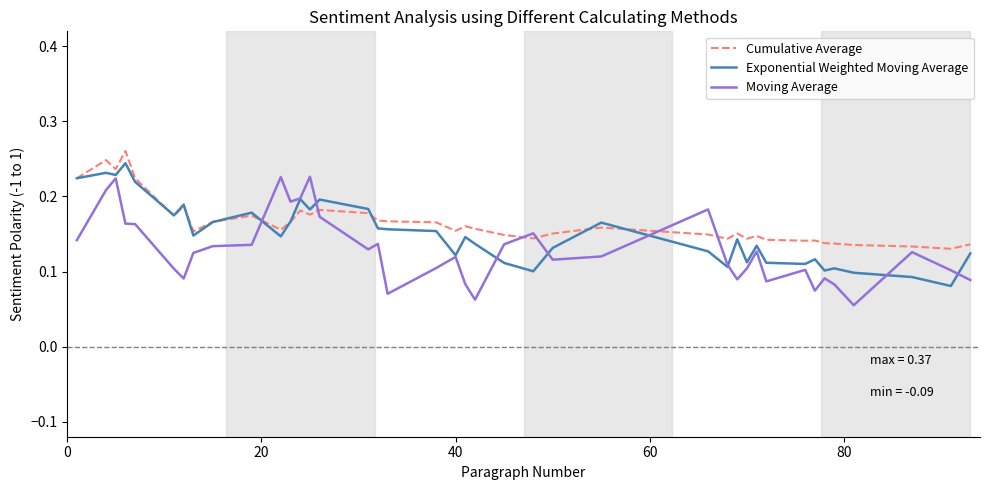

How many series are shown in this chart?

3